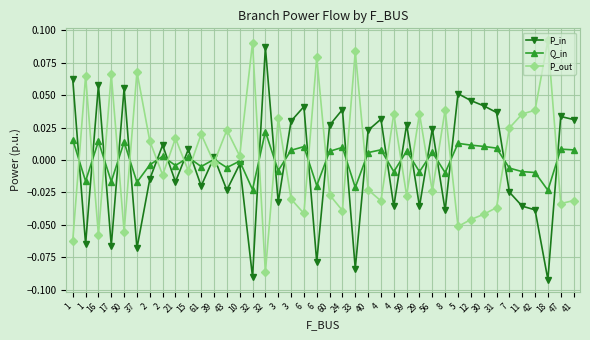

How many values in the P_out series are below 0?

21